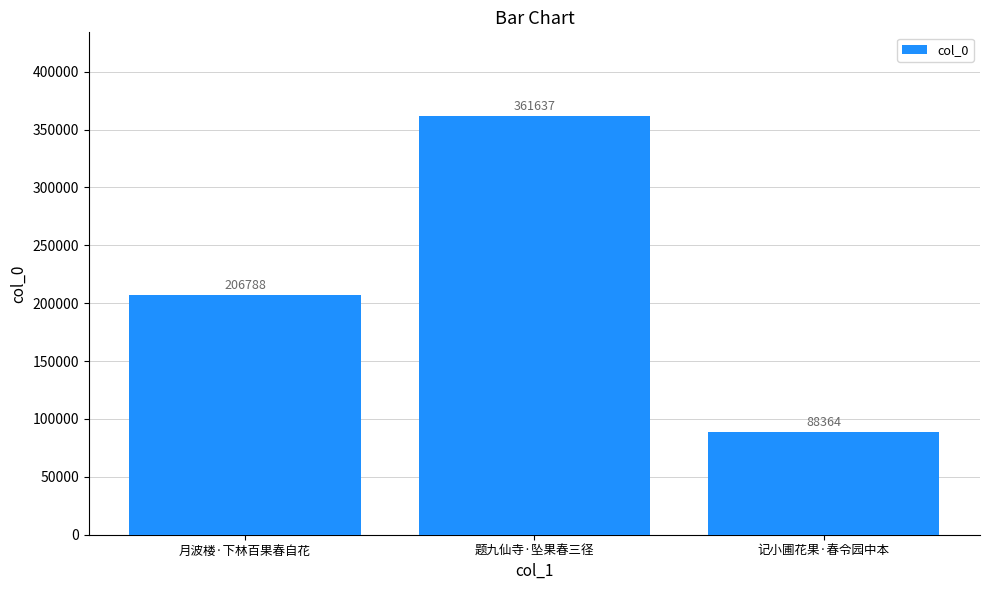

How many distinct data groups are displayed?

1